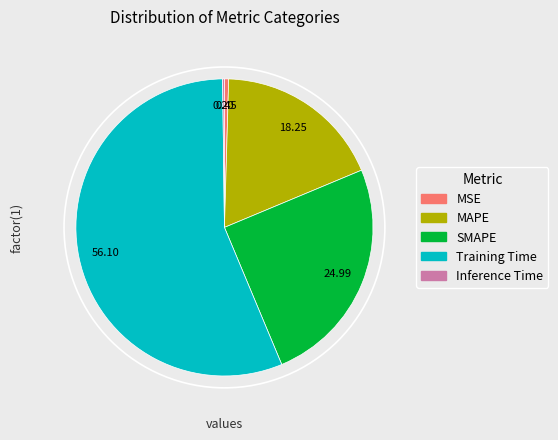

Is the sum of SMAPE and MSE greater than half?

No